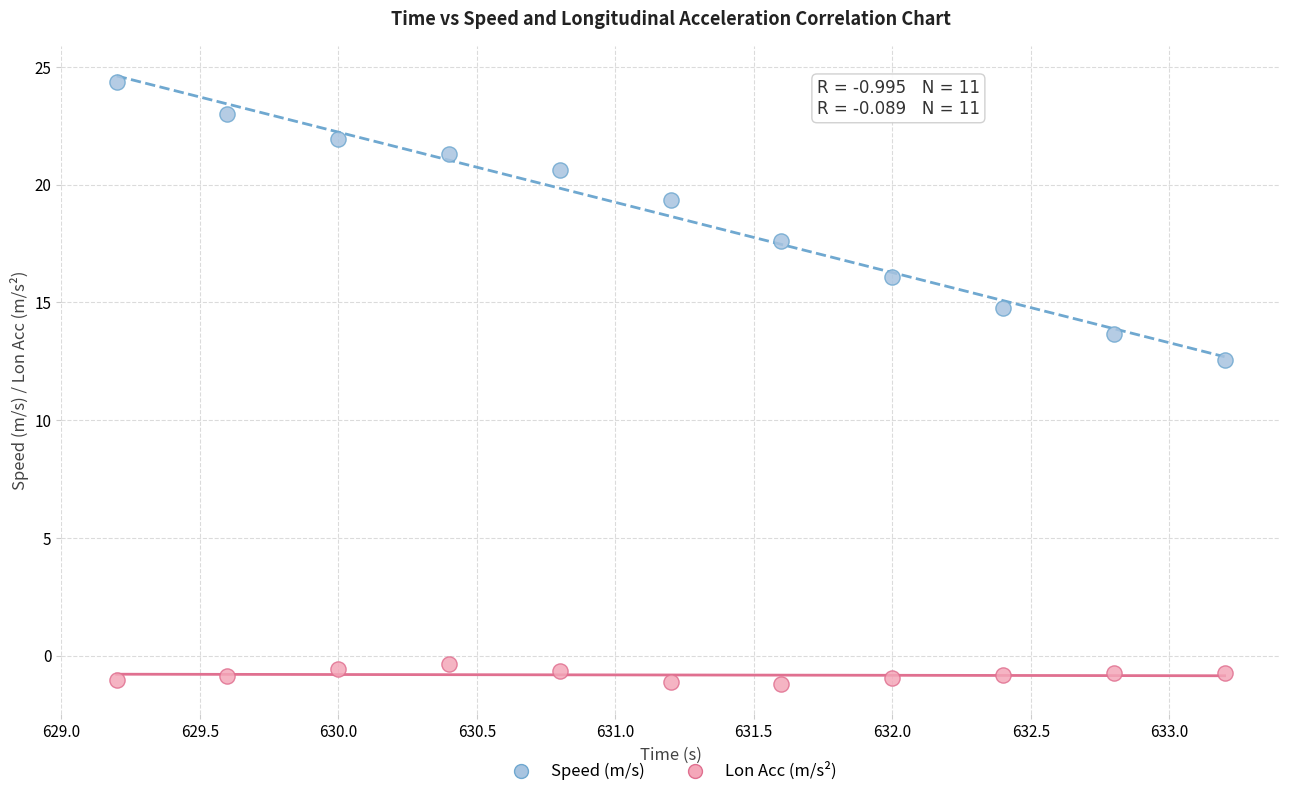

Which series reaches the maximum Y coordinate?

Speed (m/s)